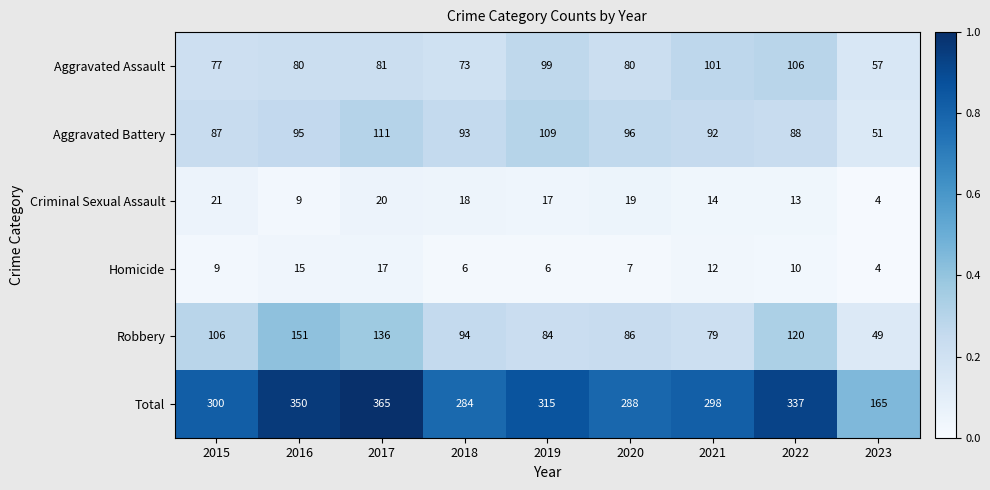

What is the difference between the highest and lowest values at 2021?

286